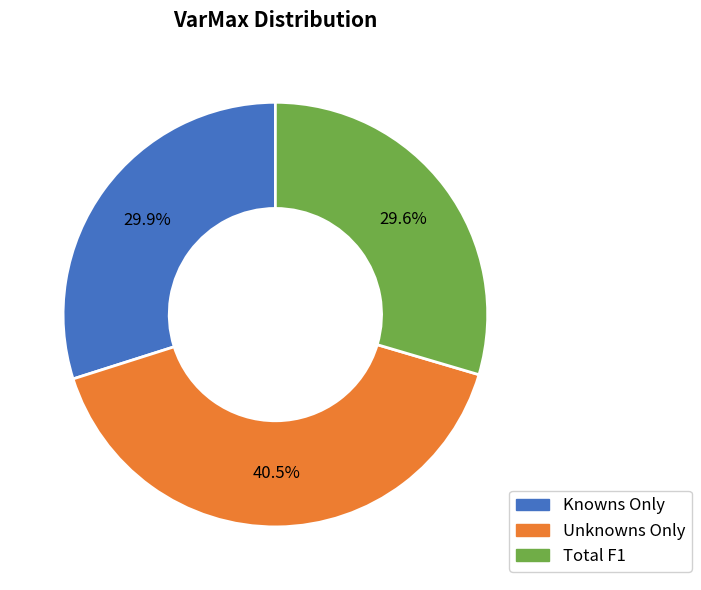

Is there a majority slice in this chart?

No